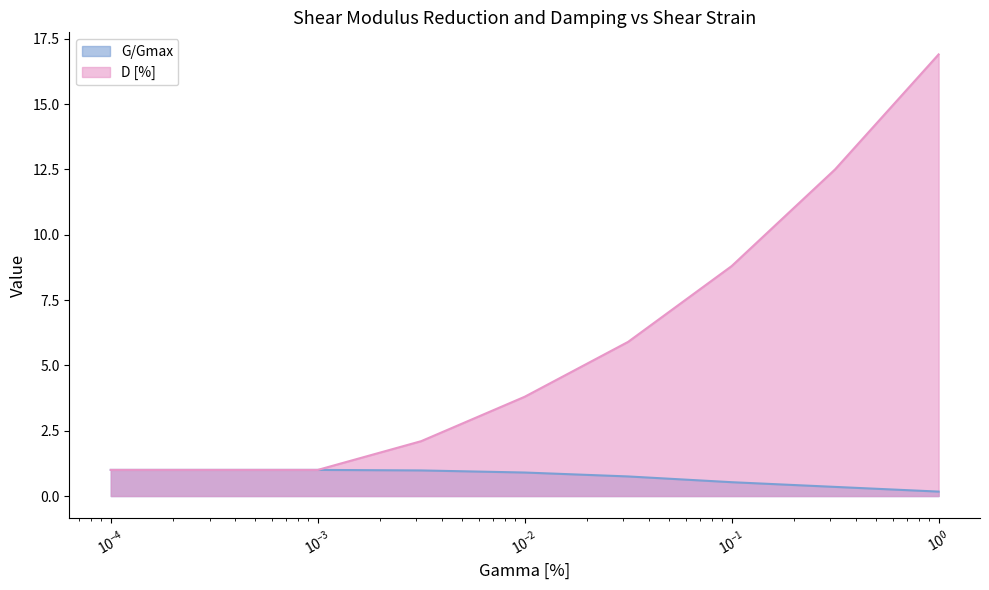

What is the approximate value of D [%] at 0.0316?

5.9